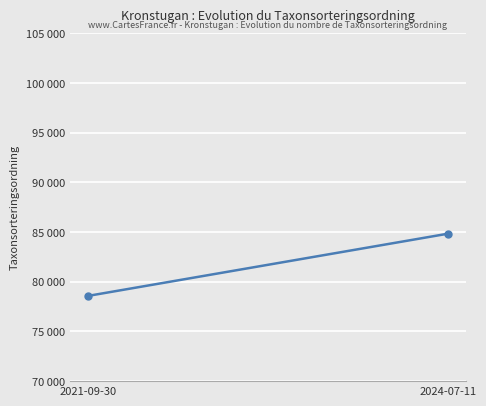

Rank the categories by value from lowest to highest.

2021-09-30, 2024-07-11